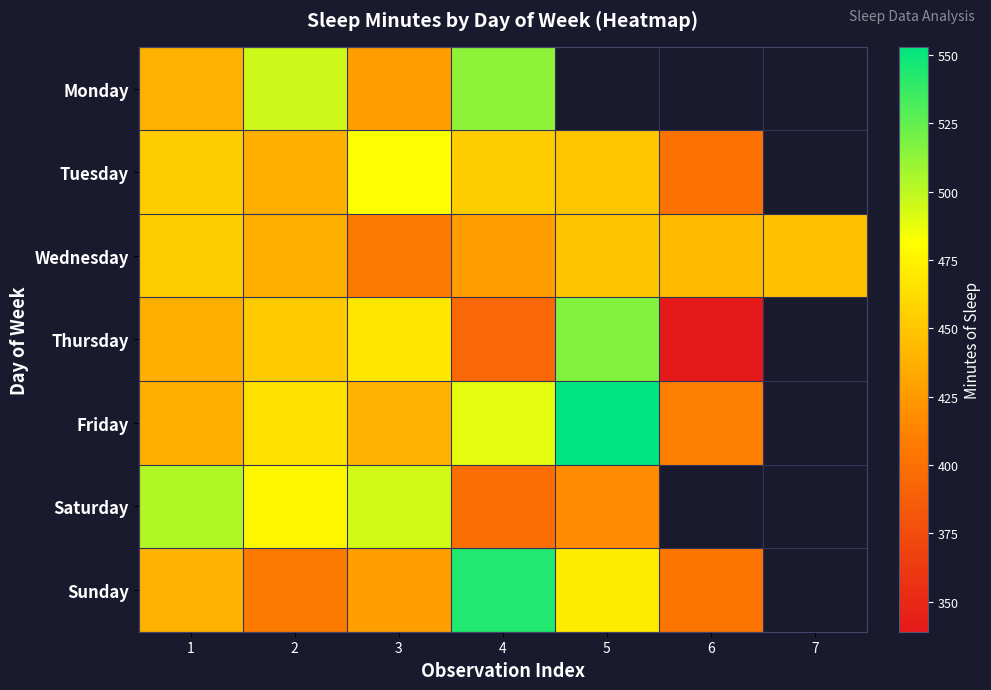

Is the value of Wednesday at 1 greater than the value of Tuesday at 4?

No